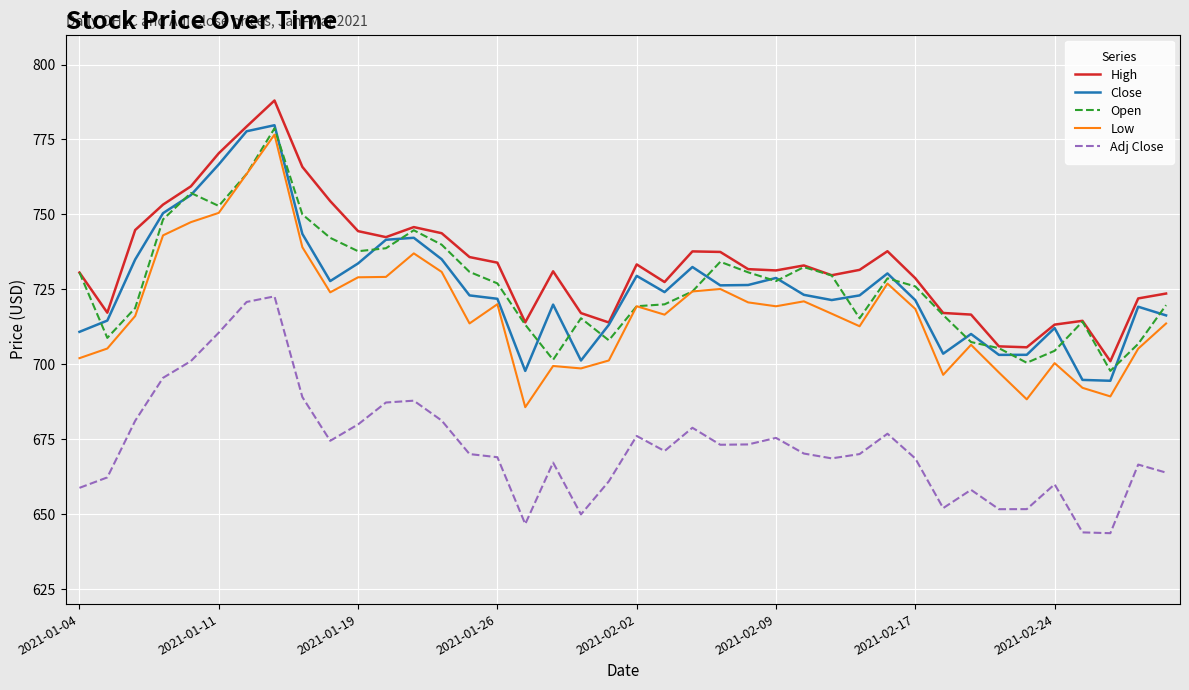

How many distinct data groups are displayed?

5